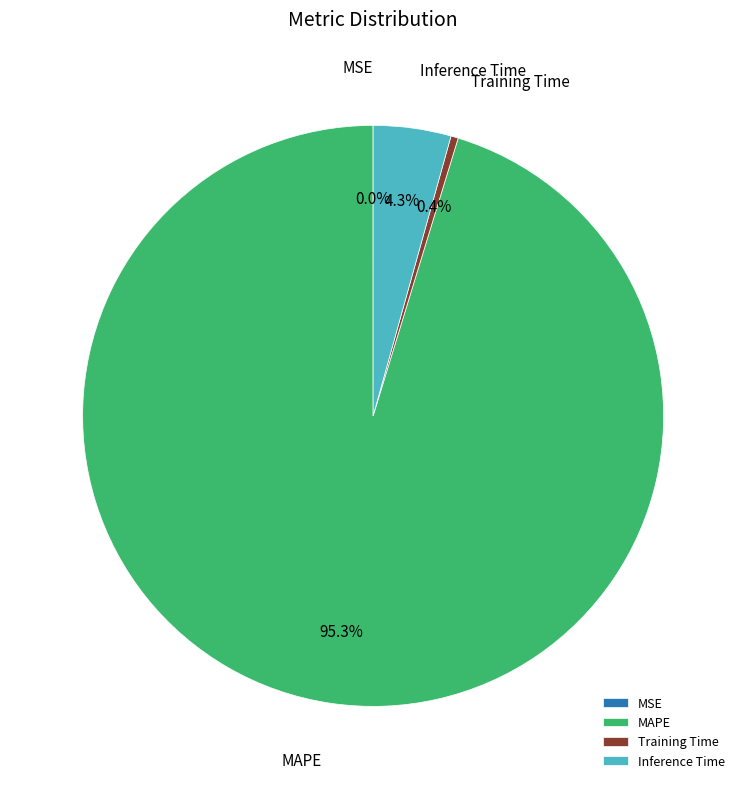

What percentage do Training Time and Inference Time together represent?

4.7%